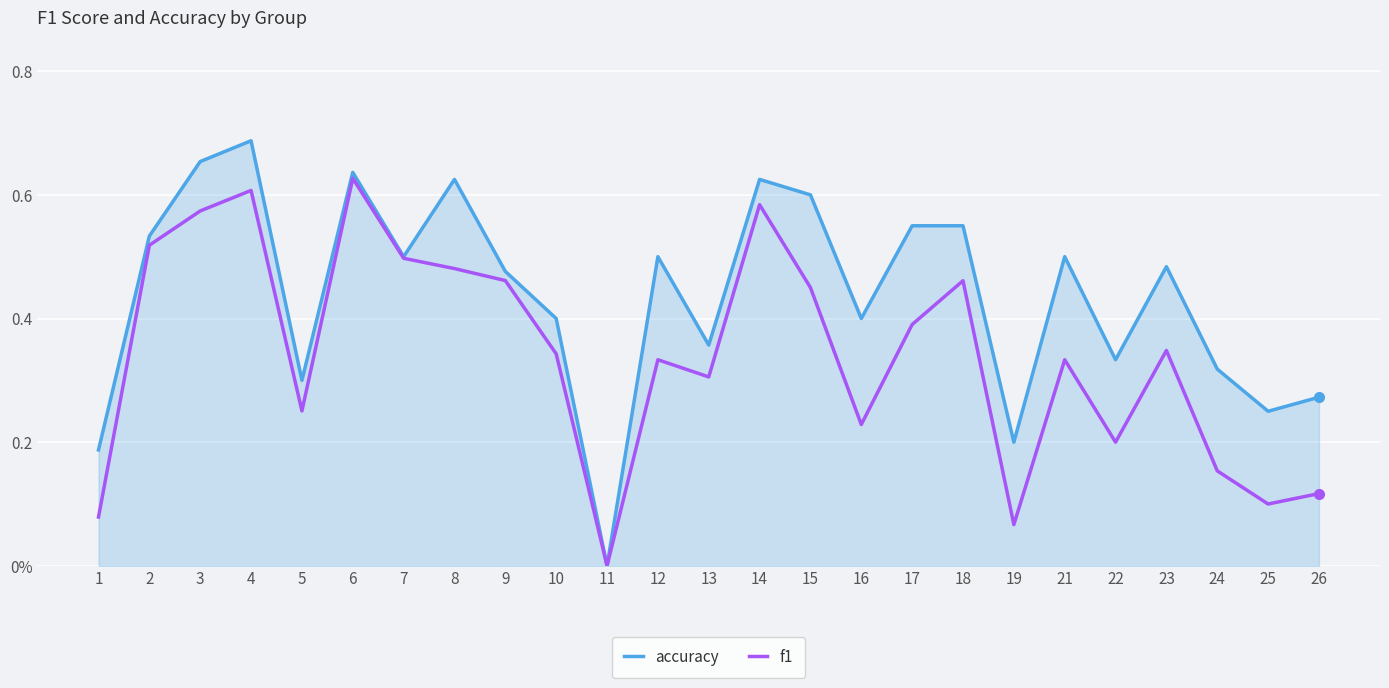

Does the chart display data point markers on the line(s)?

No